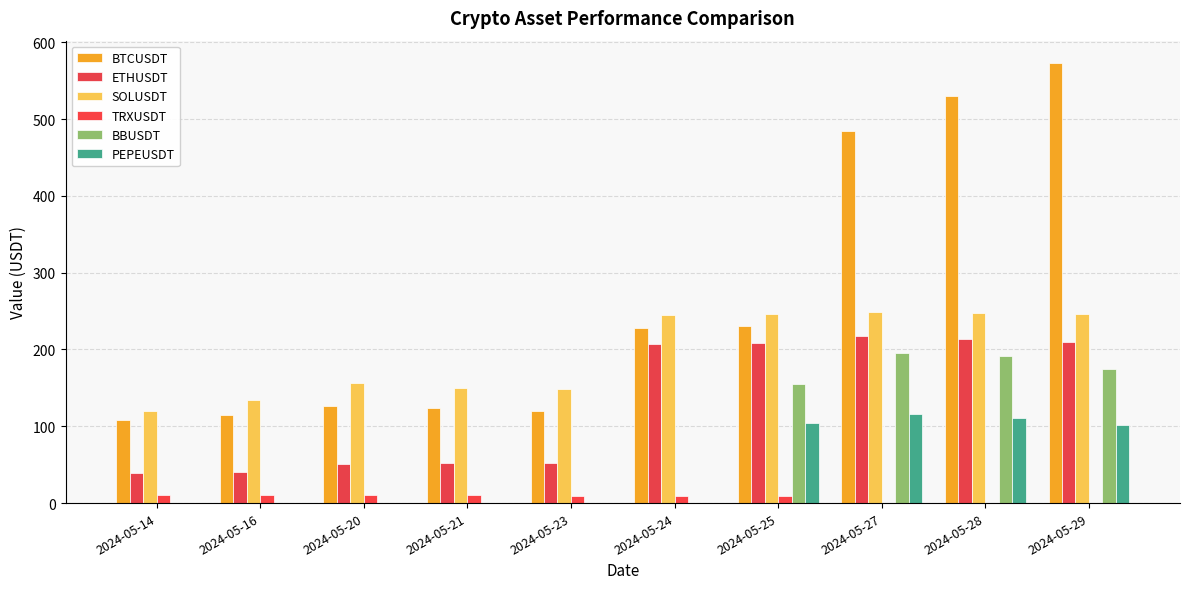

At which category is the sum across all series the highest?

2024-05-29